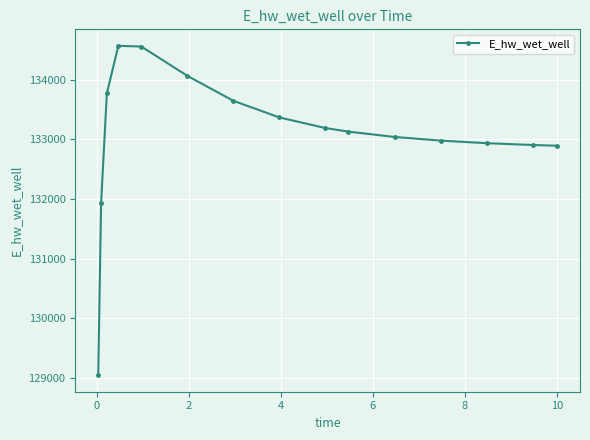

True or false: there are more than 0 points higher than both neighbors.

True